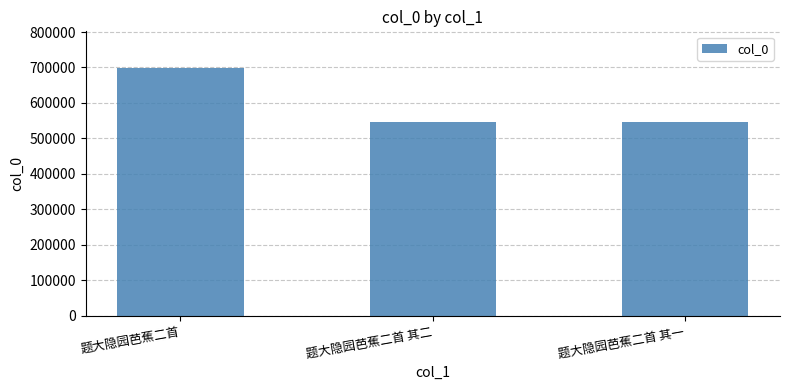

What is the change in value from 题大隐园芭蕉二首 其二 to 题大隐园芭蕉二首 其一?

-1